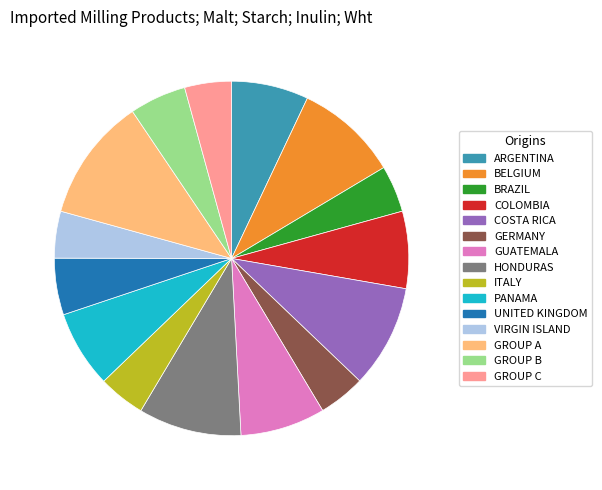

How many slices are in this pie chart?

15